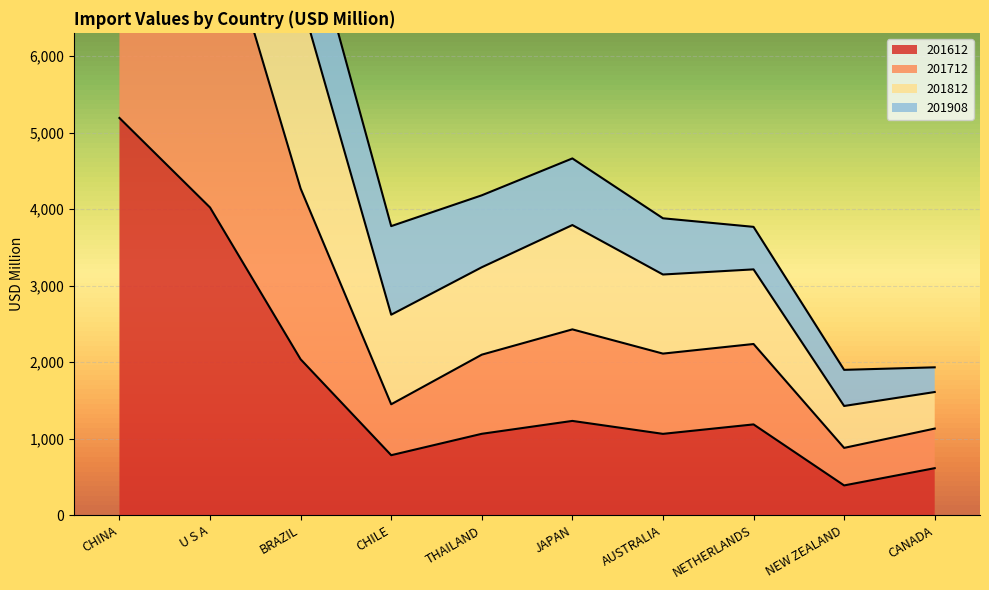

True or false: 201612 and 201812 cross at least once.

False